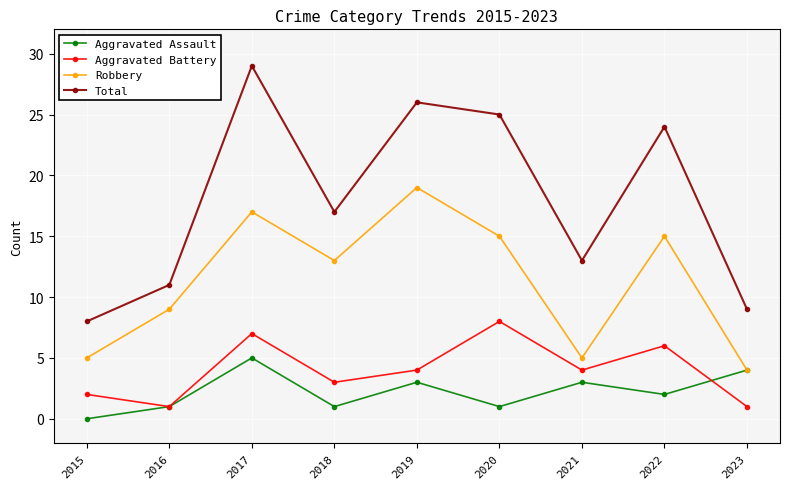

Which category has the highest value in the Robbery series?

2019